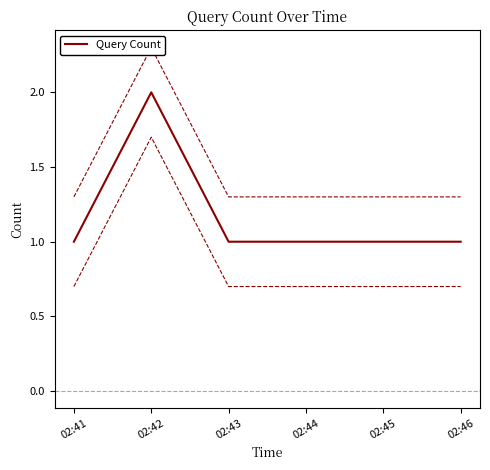

The Query Count series shows 0 at 02:46. True or false?

False